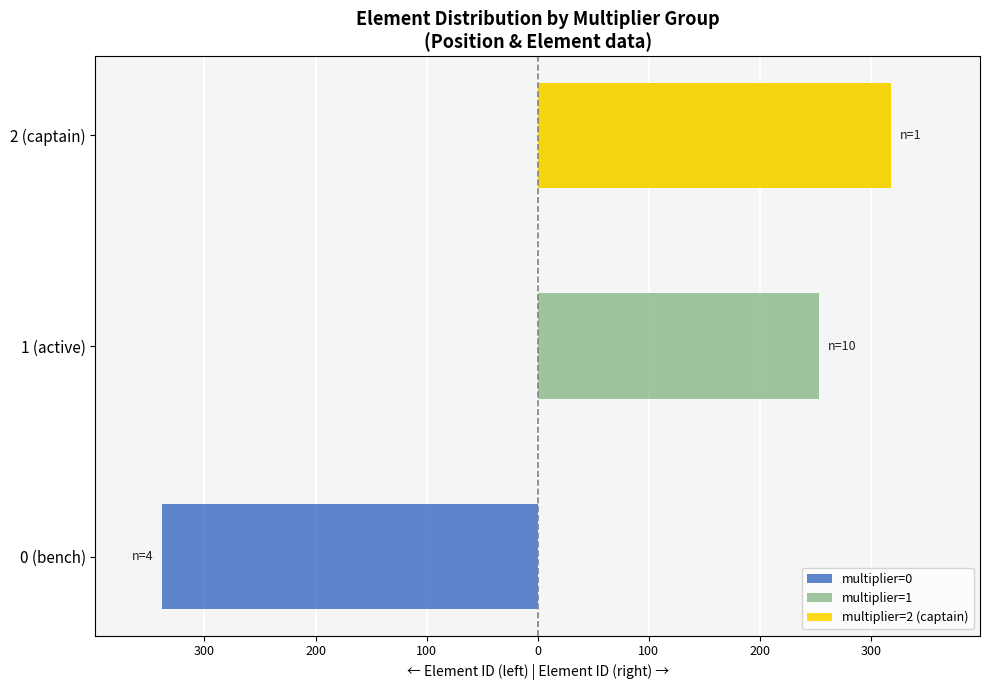

How many data points in multiplier=1 are less than 253?

1